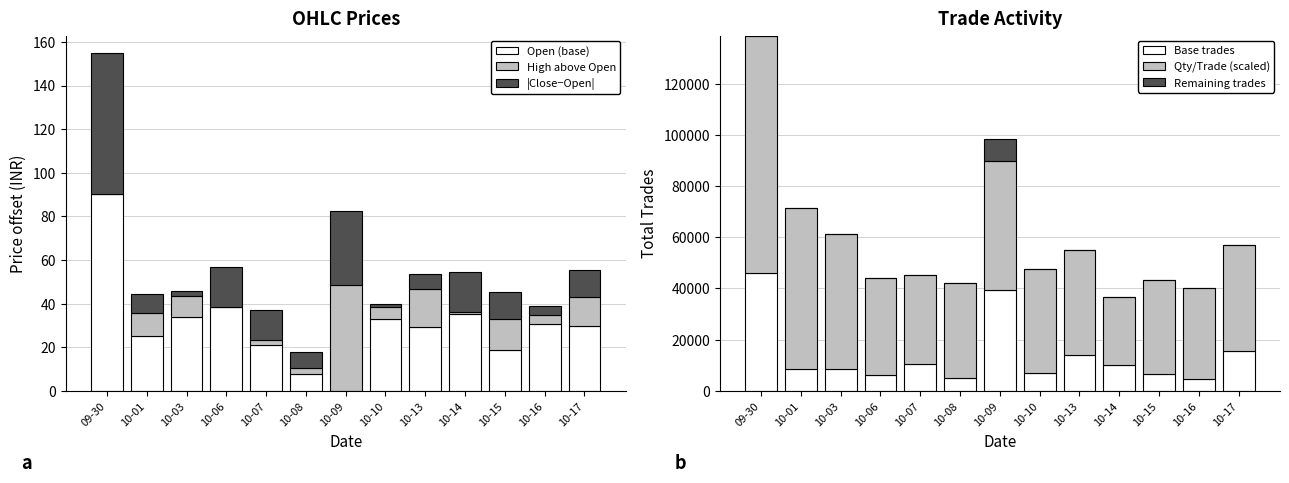

What is the label of the 6th bar from the left?

10-08